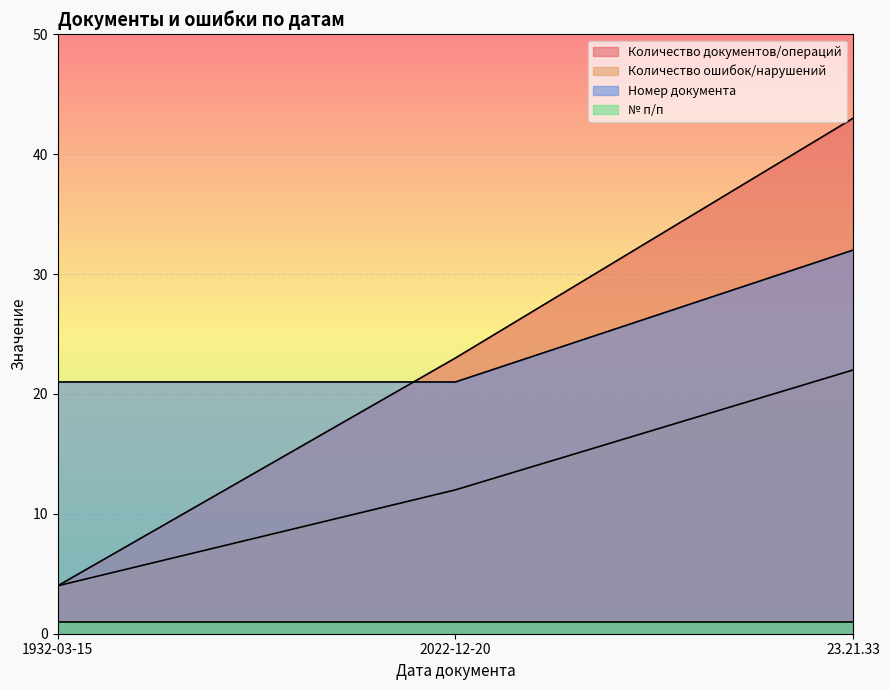

What position from the left is 1932-03-15?

1